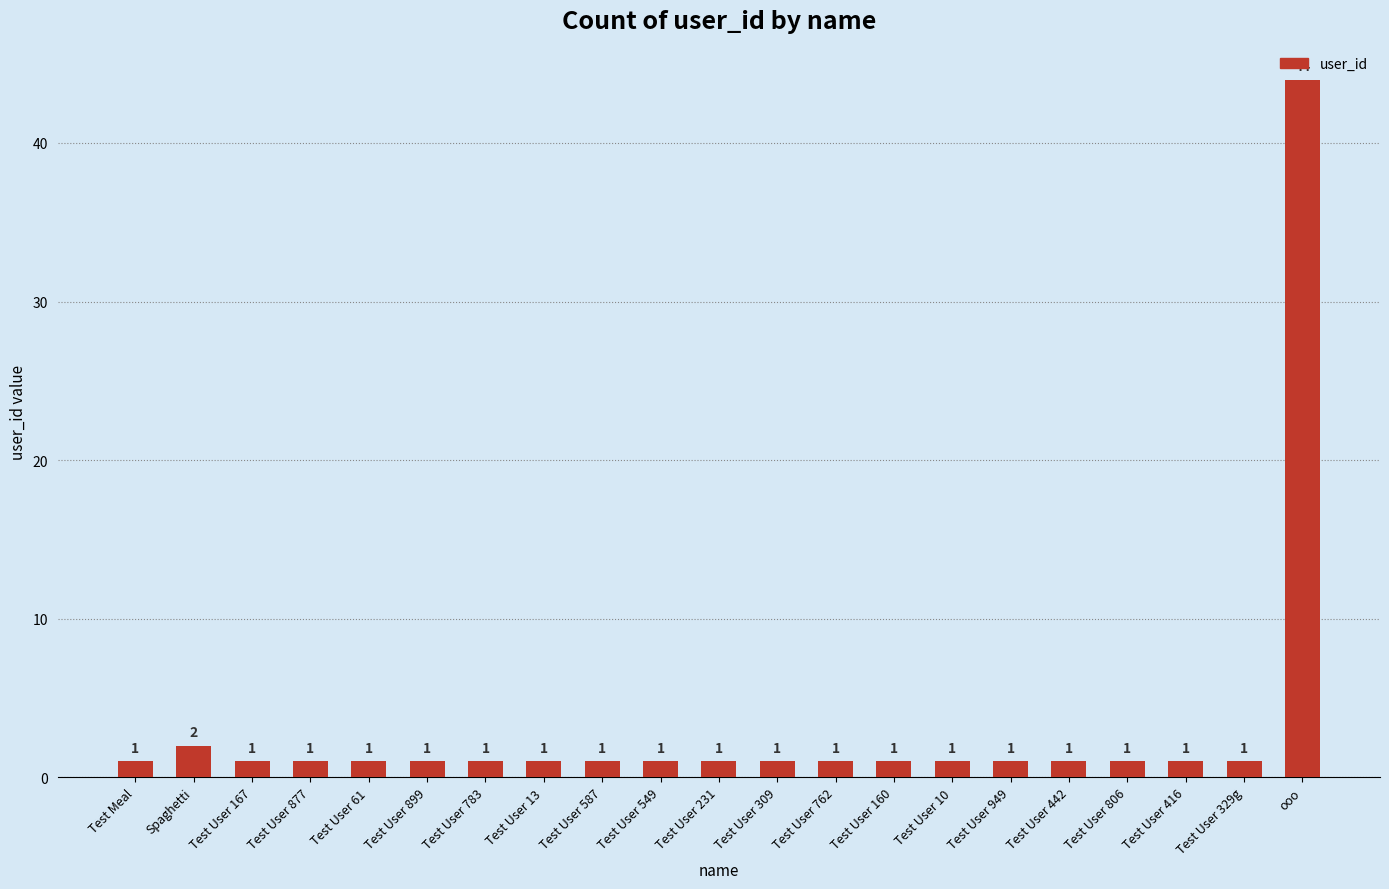

What is the average value?

3